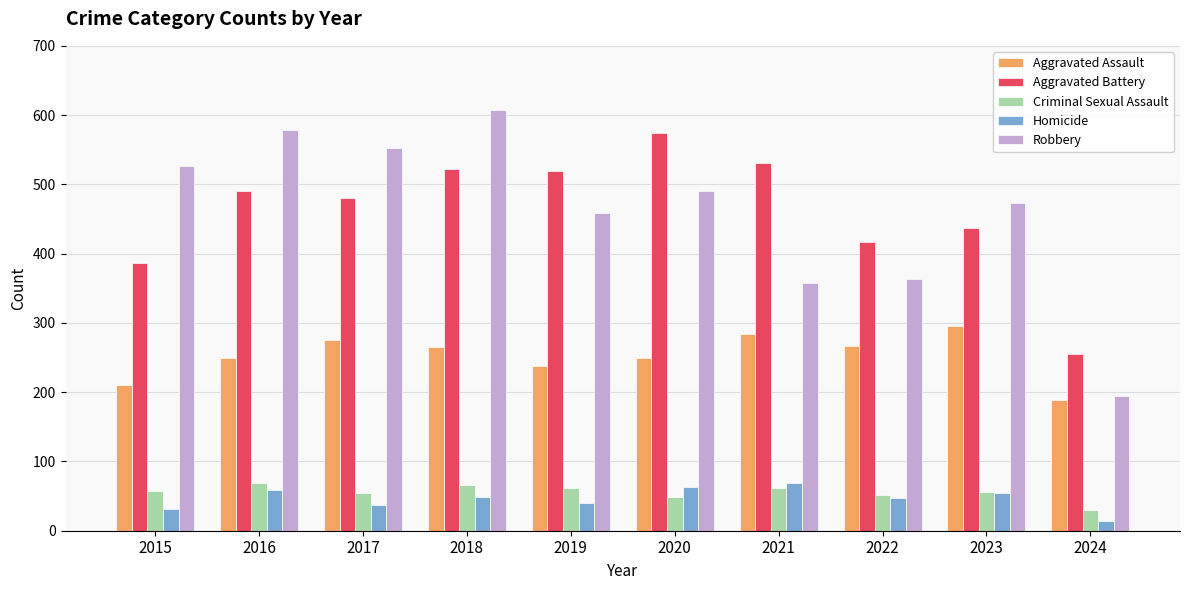

What are all the series names shown in the legend?

Aggravated Assault, Aggravated Battery, Criminal Sexual Assault, Homicide, Robbery